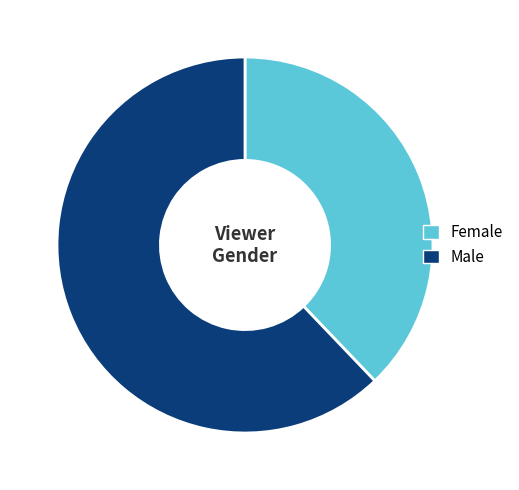

Is Female the majority of the pie?

No